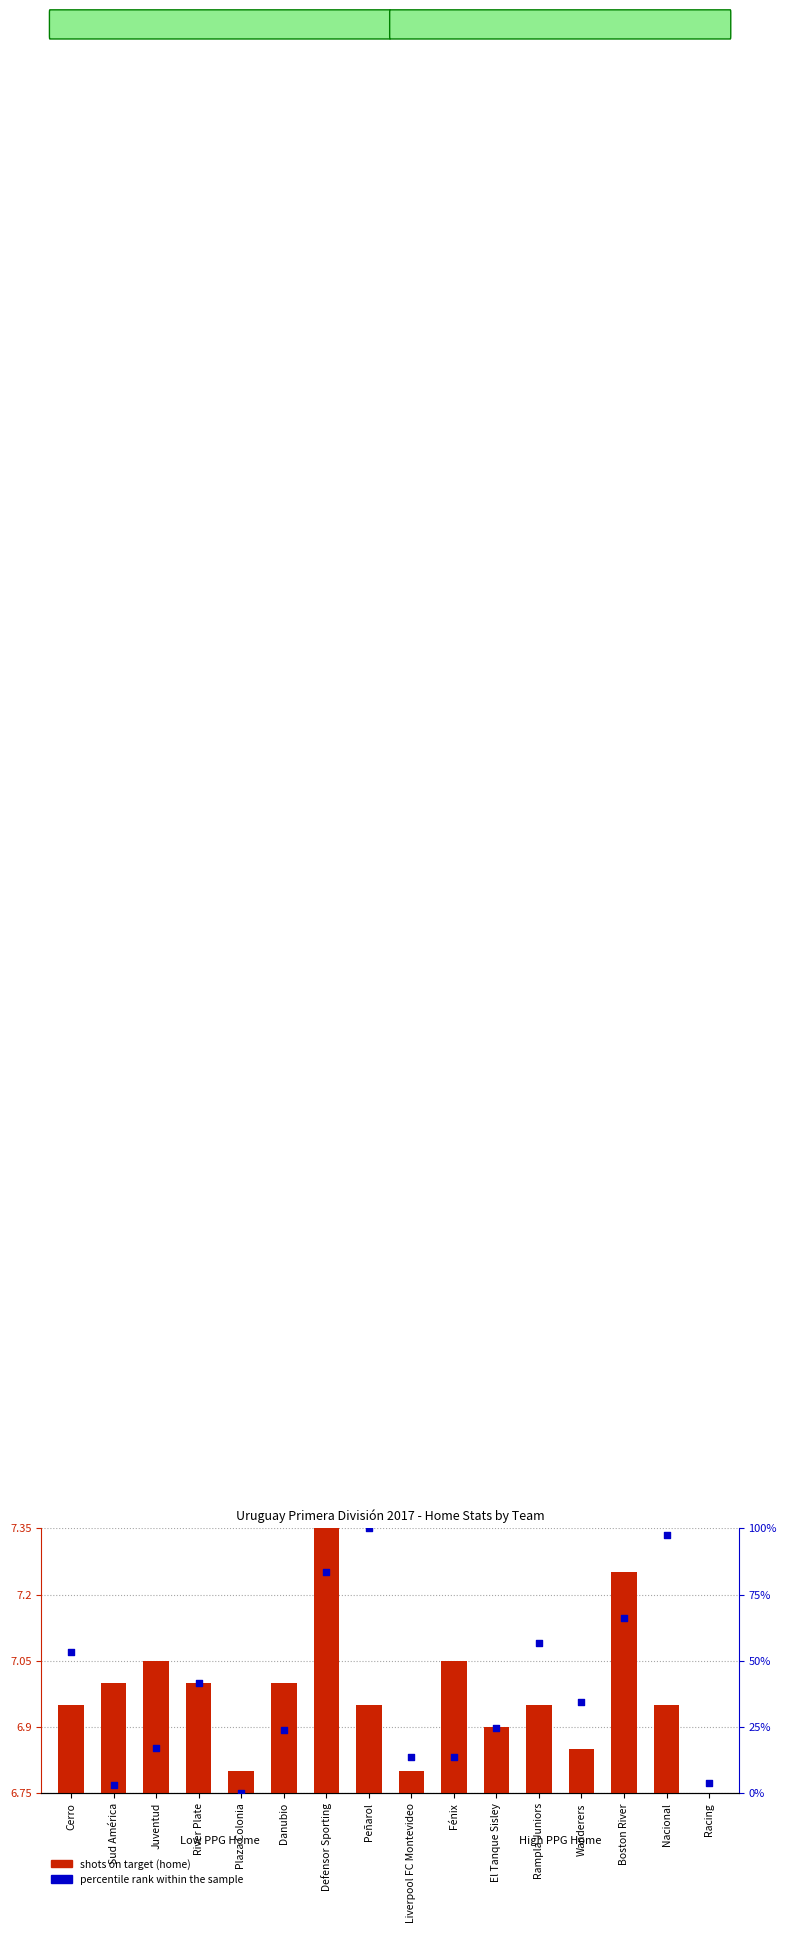

Is the value of shots on target (home) at Plaza Colonia greater than the value of percentile rank within the sample at Danubio?

No